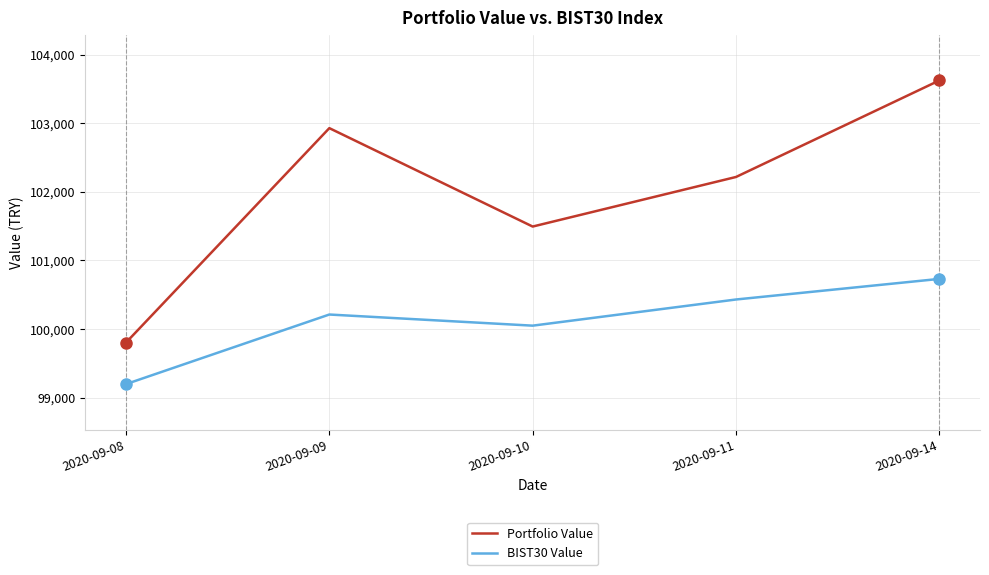

Reading right to left, what are all the values shown in this chart?

Portfolio Value: 103624.4	102216.9	101493.9	102929.0	99801.9
BIST30 Value: 100730.6	100430.2	100048.7	100211.1	99196.4